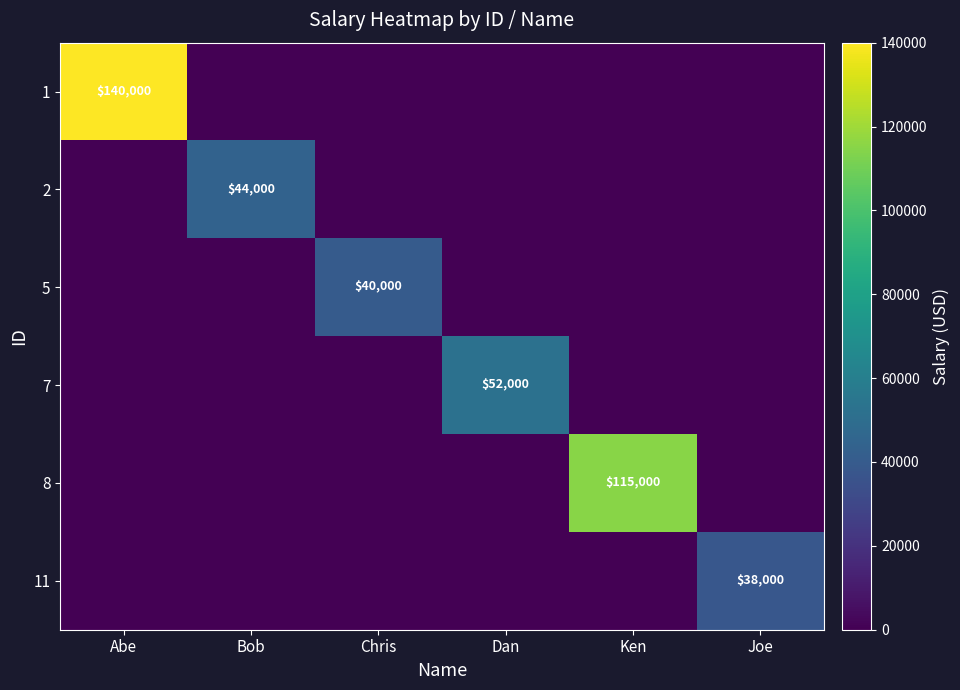

Between Ken and Chris, which is larger?

Ken